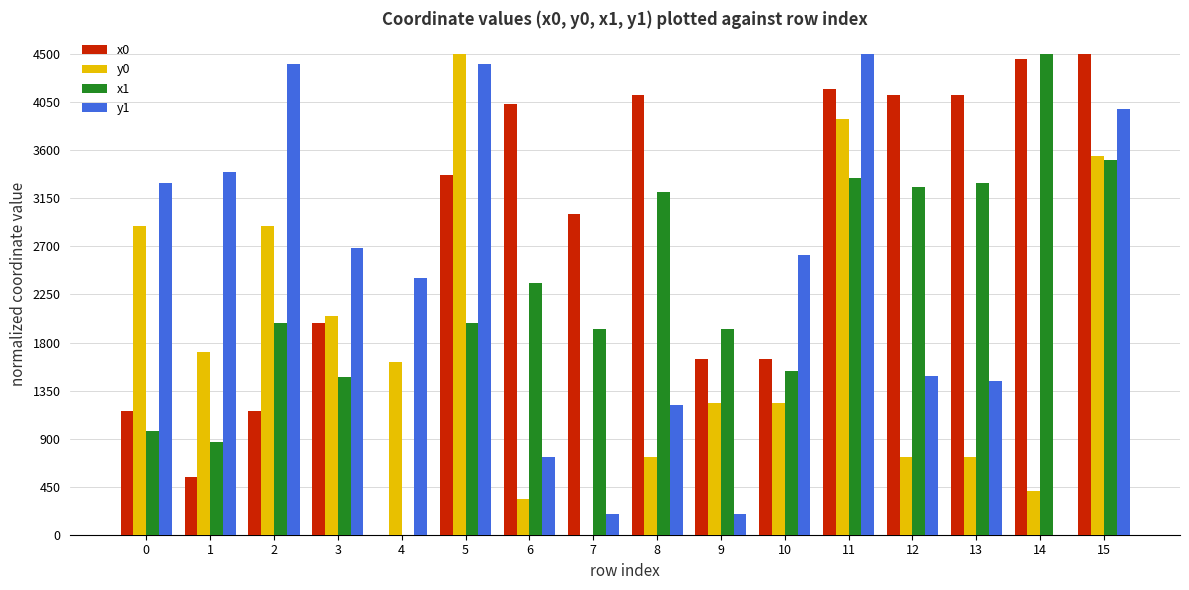

The y1 series shows 955.8 at 11. True or false?

False